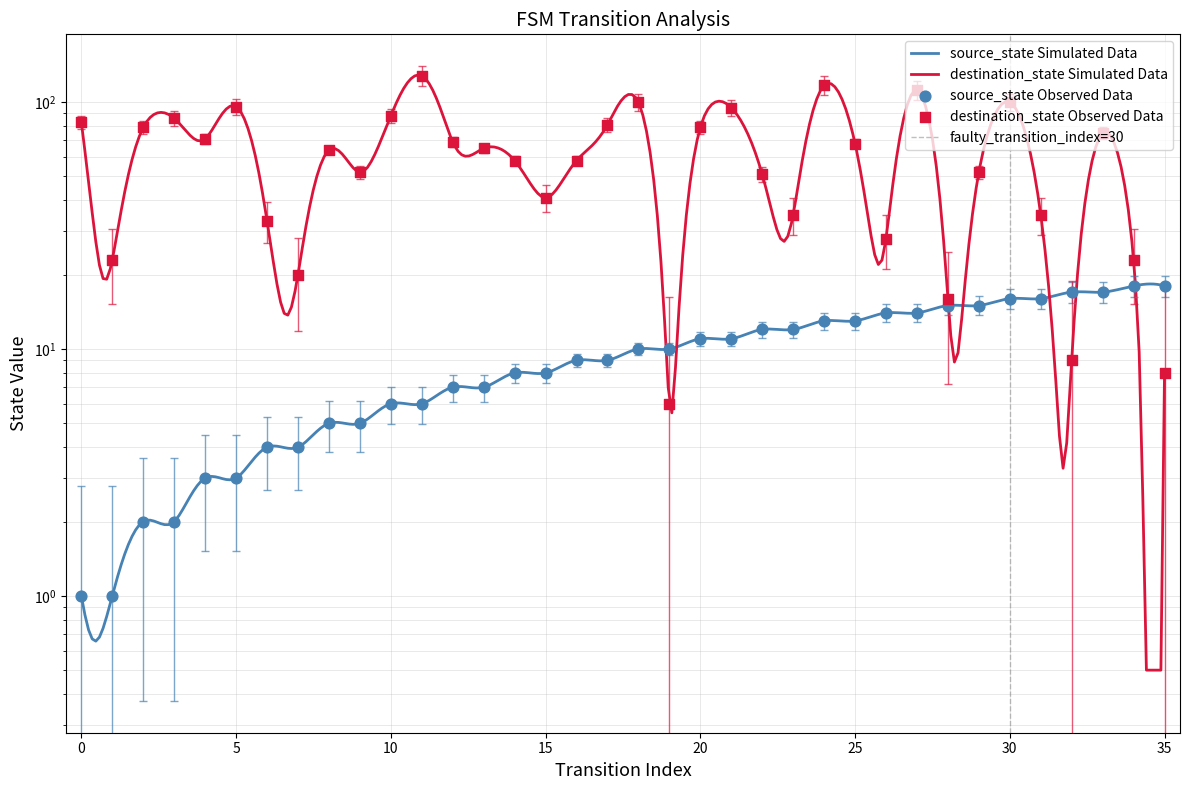

At which category is the sum across all series the highest?

11